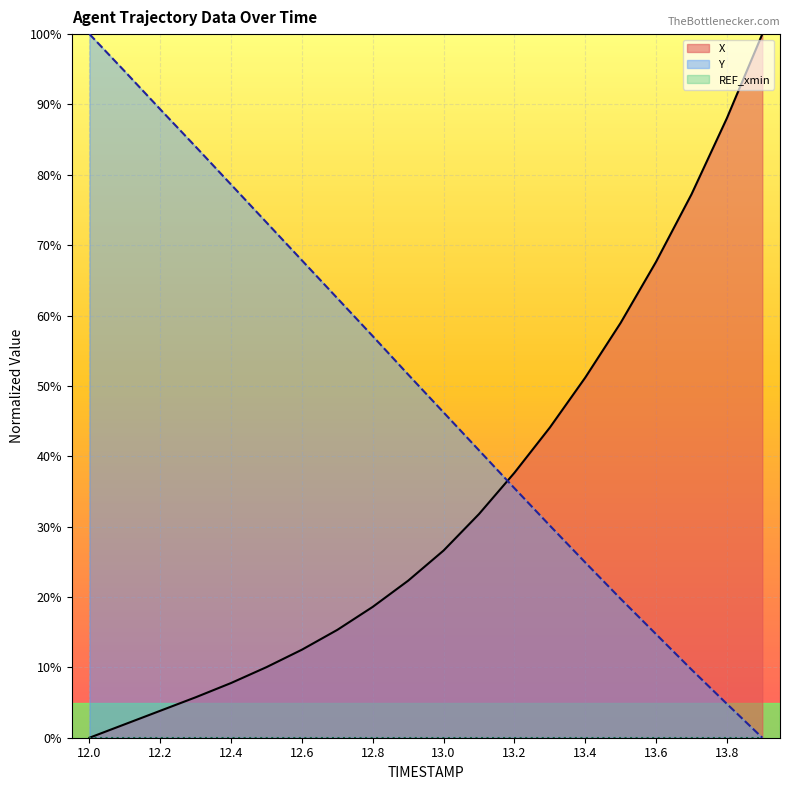

After their last crossing, which series has the higher values: Y or X?

X